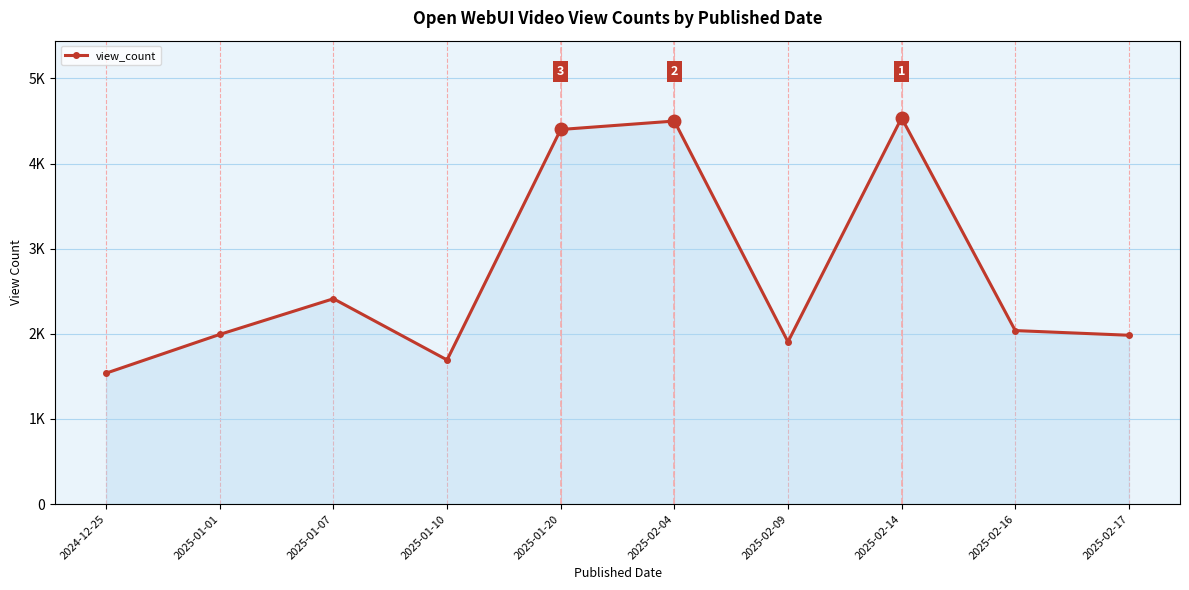

What is the value of the 4th point from the left?

1693